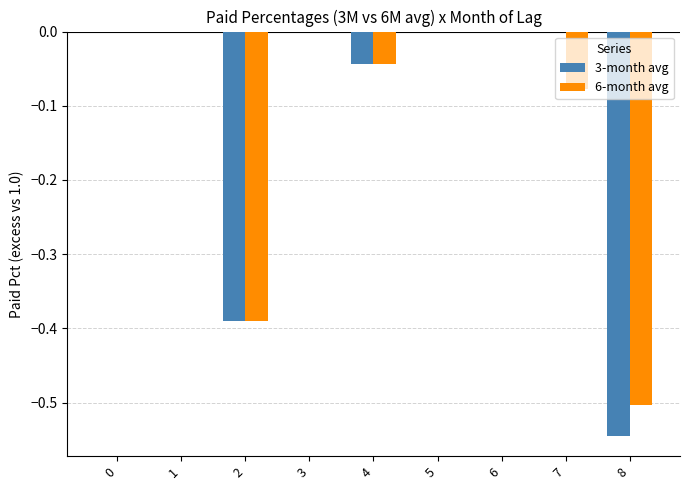

The value of 6-month avg at 5 is -0.2. True or false?

False